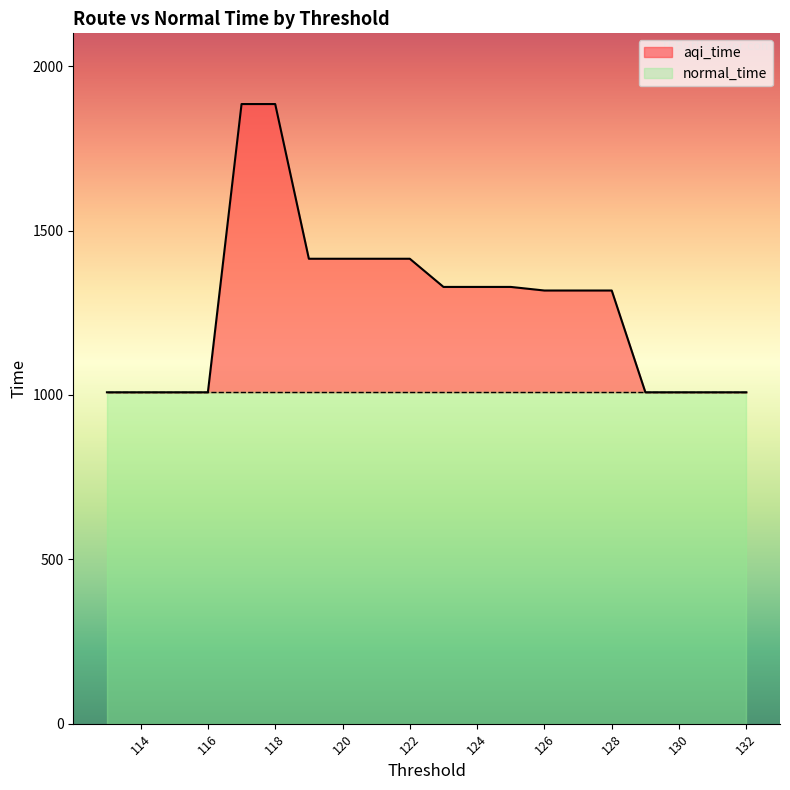

What is the average value?

1271.5